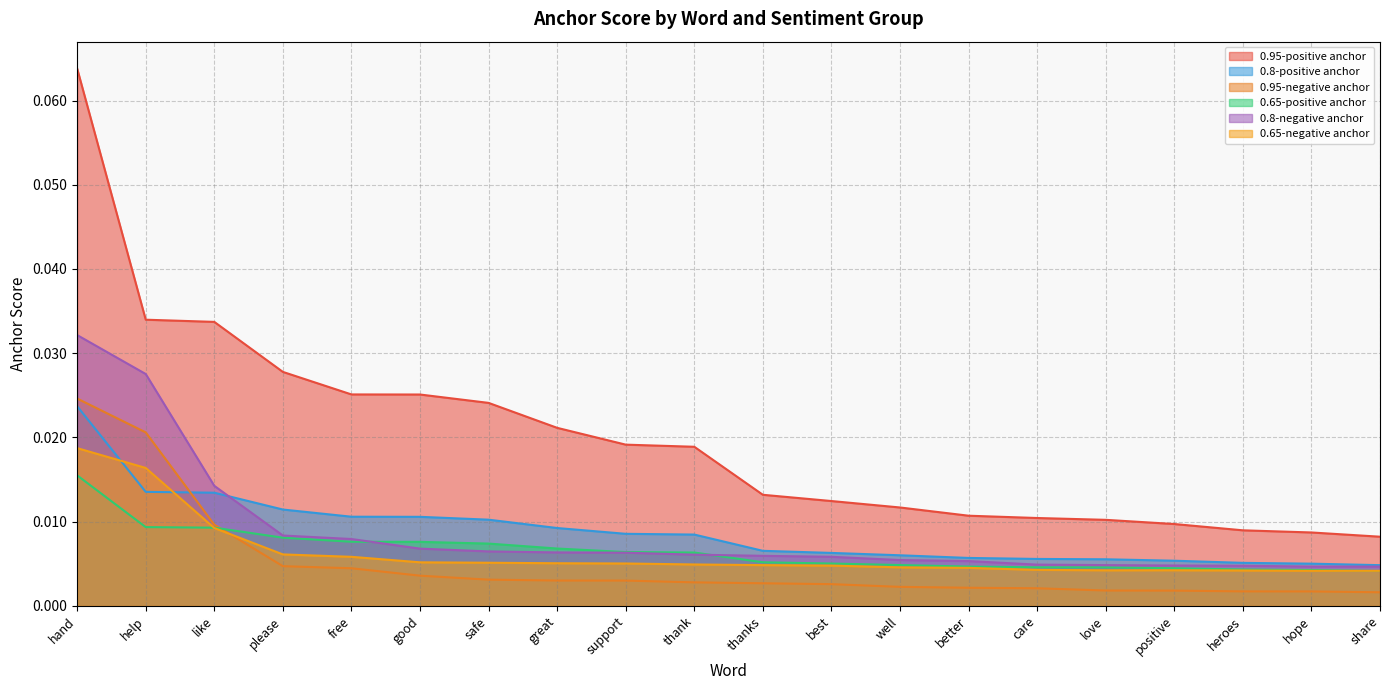

Count the 0.8-positive anchor values in the range 0 to 1.

20